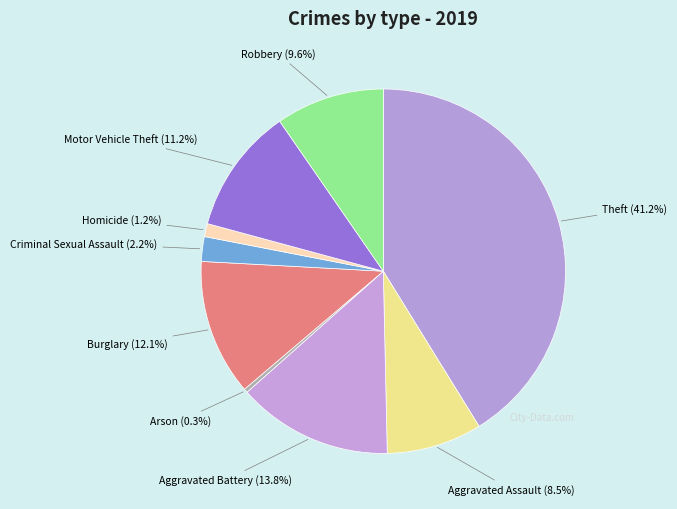

Which category has the smallest portion of the pie?

Arson